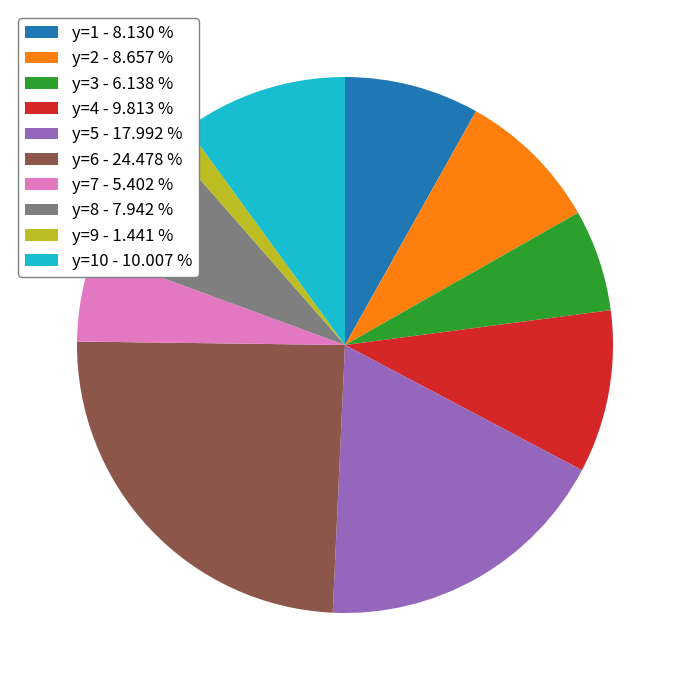

How many slices are in this pie chart?

10